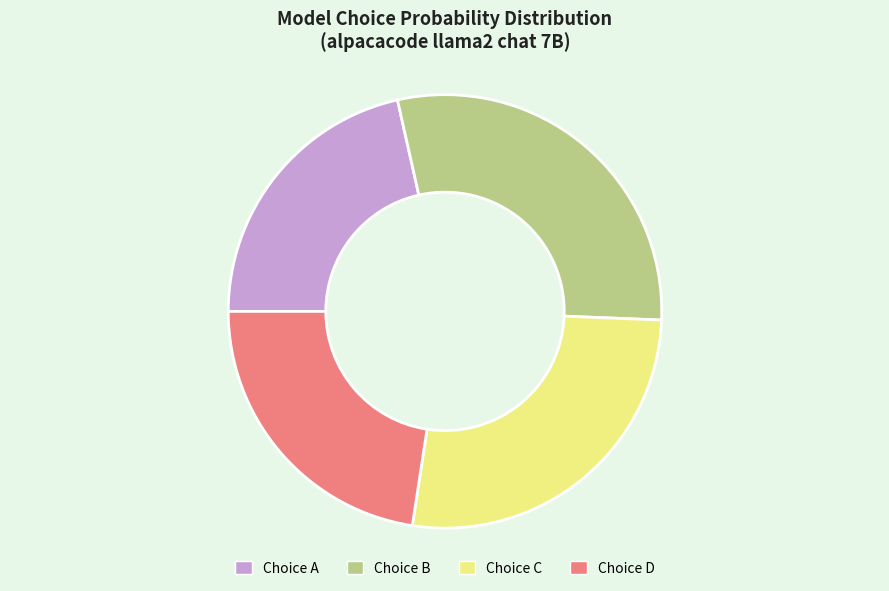

Is there a majority slice in this chart?

No